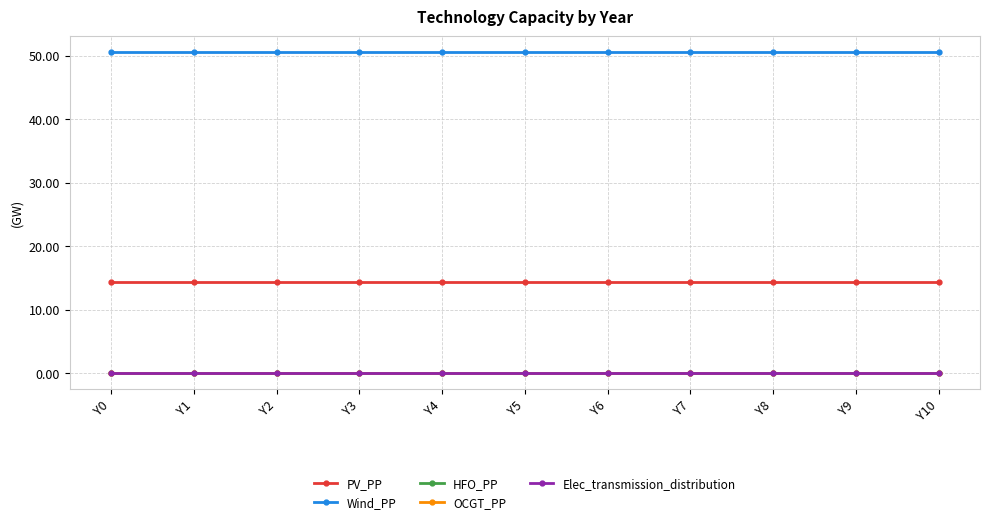

At how many categories does at least one series exceed 30?

11